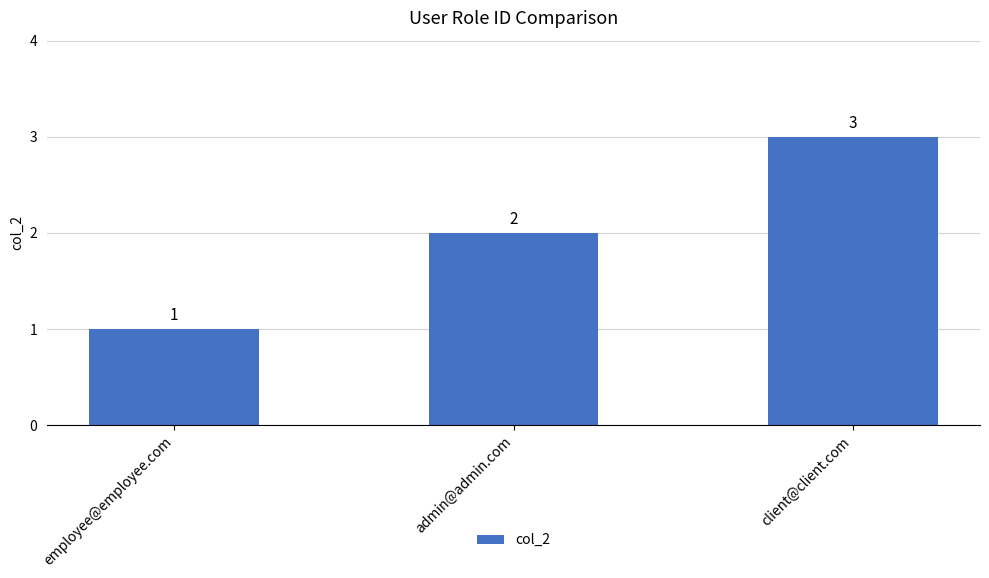

True or false: the data shows 1 at employee@employee.com.

True